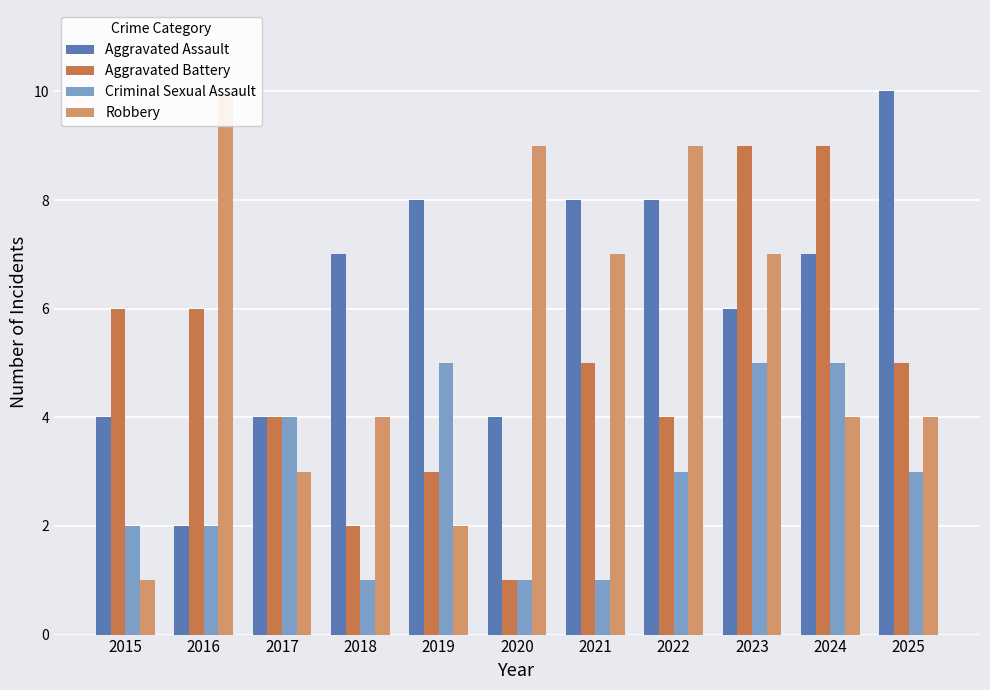

What are all the series names shown in the legend?

Aggravated Assault, Aggravated Battery, Criminal Sexual Assault, Robbery